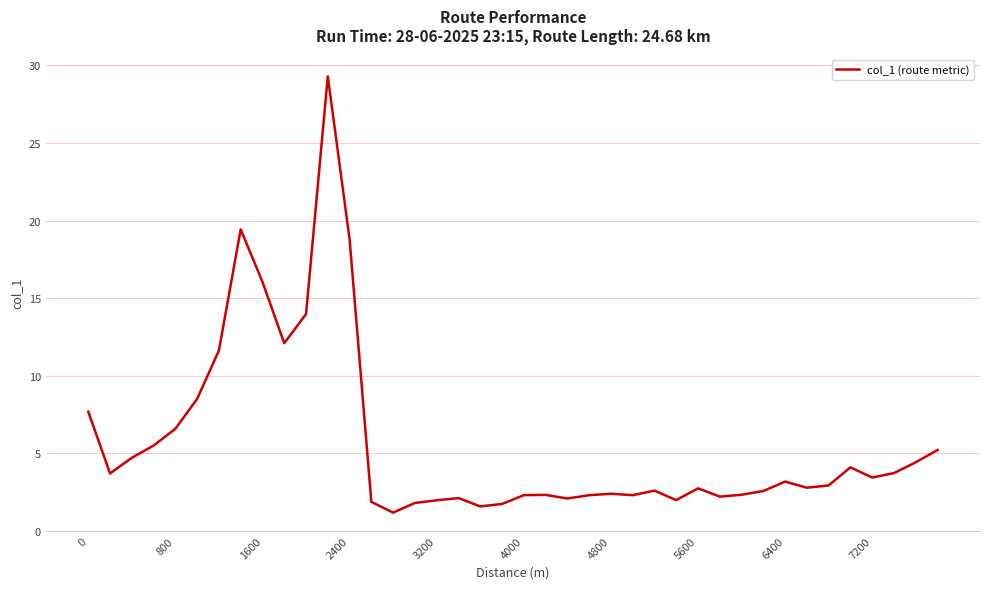

What is the greatest value displayed?

29.3